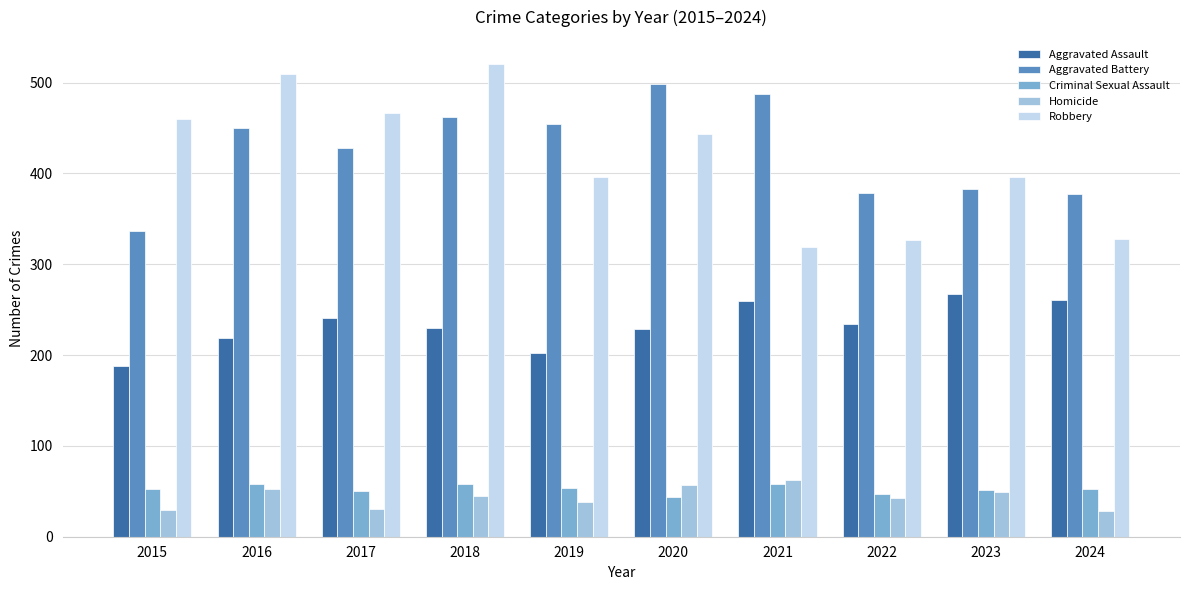

How many groups of bars are there?

10